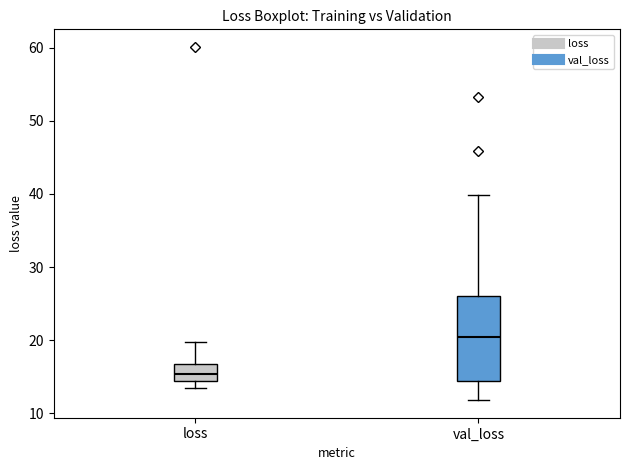

Comparing the boxes themselves (not the whiskers), which one is the tallest?

val_loss